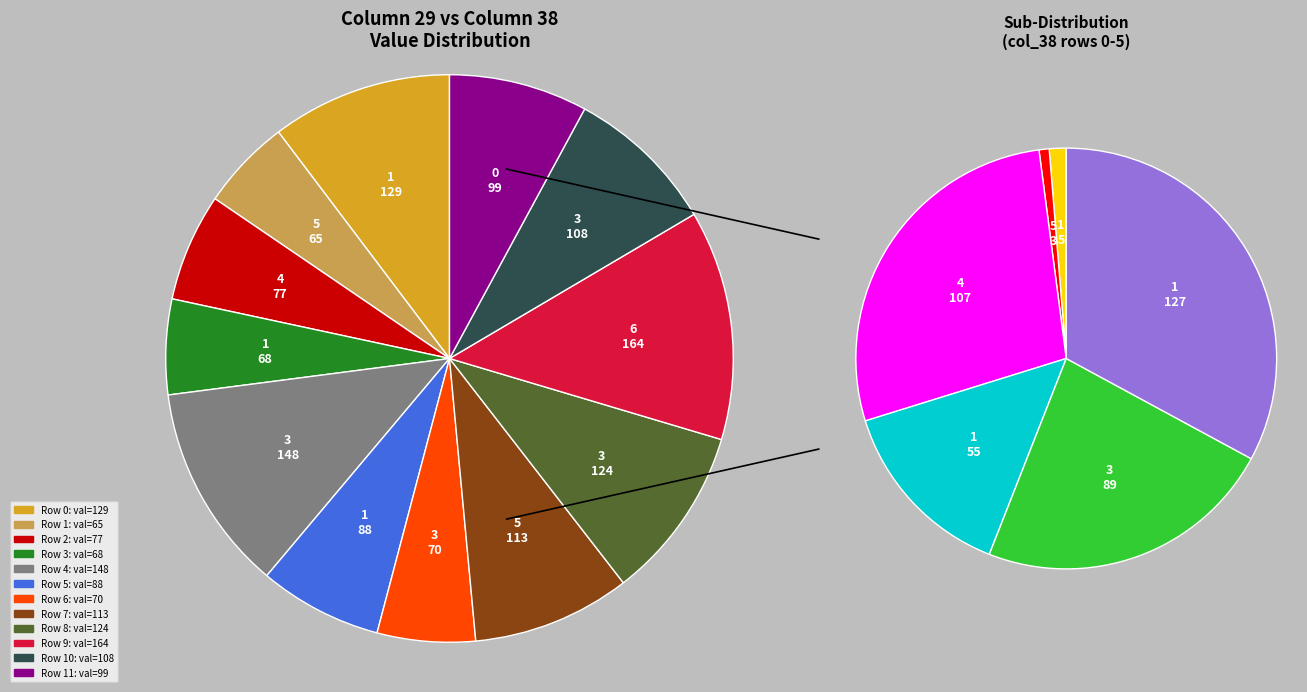

To the nearest percent, what is the average slice percentage?

8%